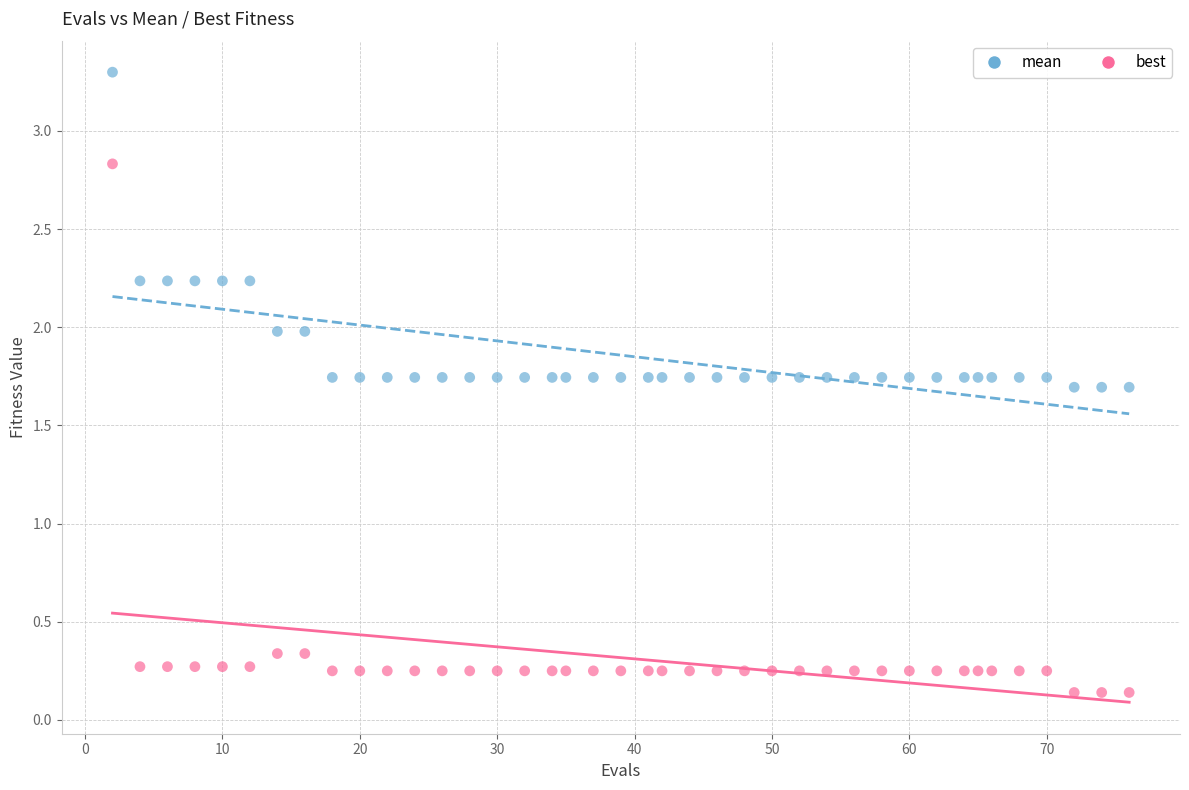

Which series contains the highest Y value?

mean